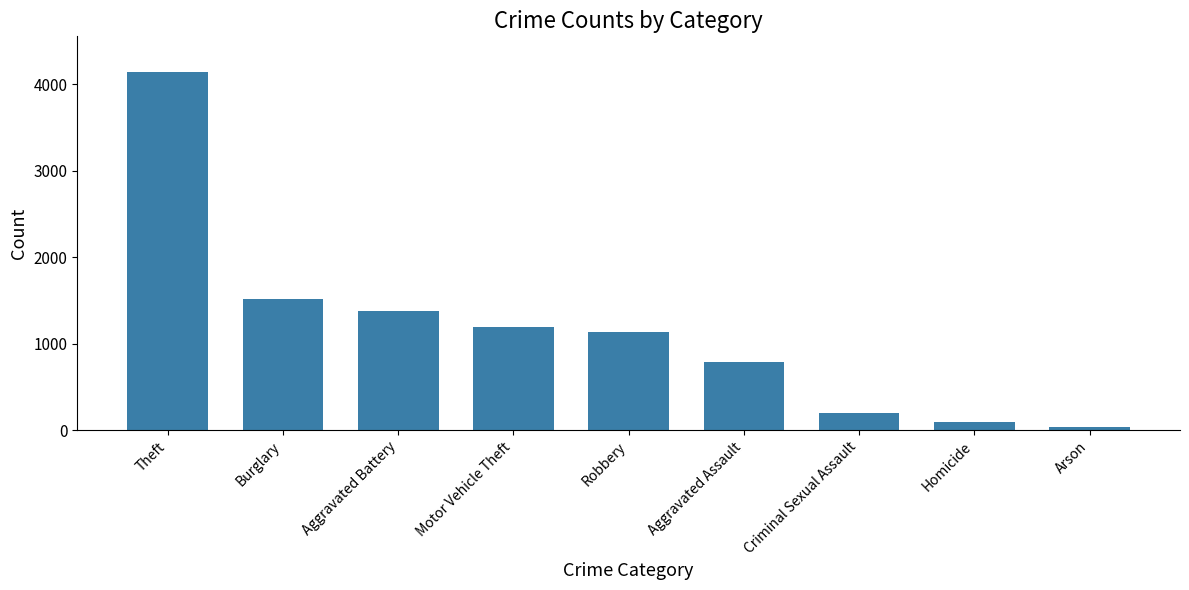

What is the label of the 3rd bar from the left?

Aggravated Battery